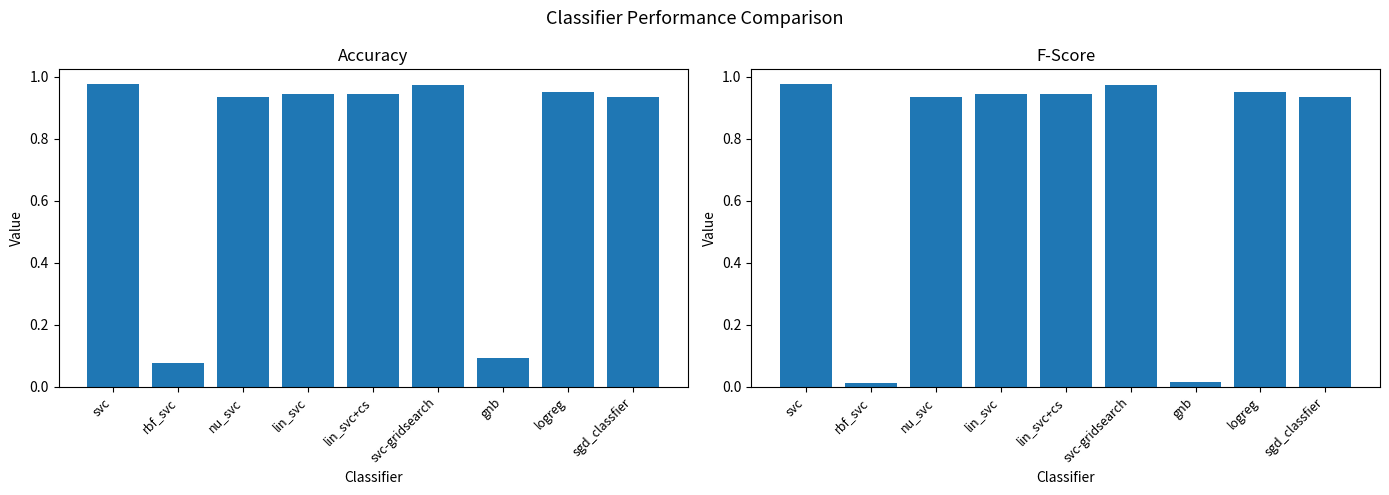

What is the total value across all series at svc-gridsearch?

1.9